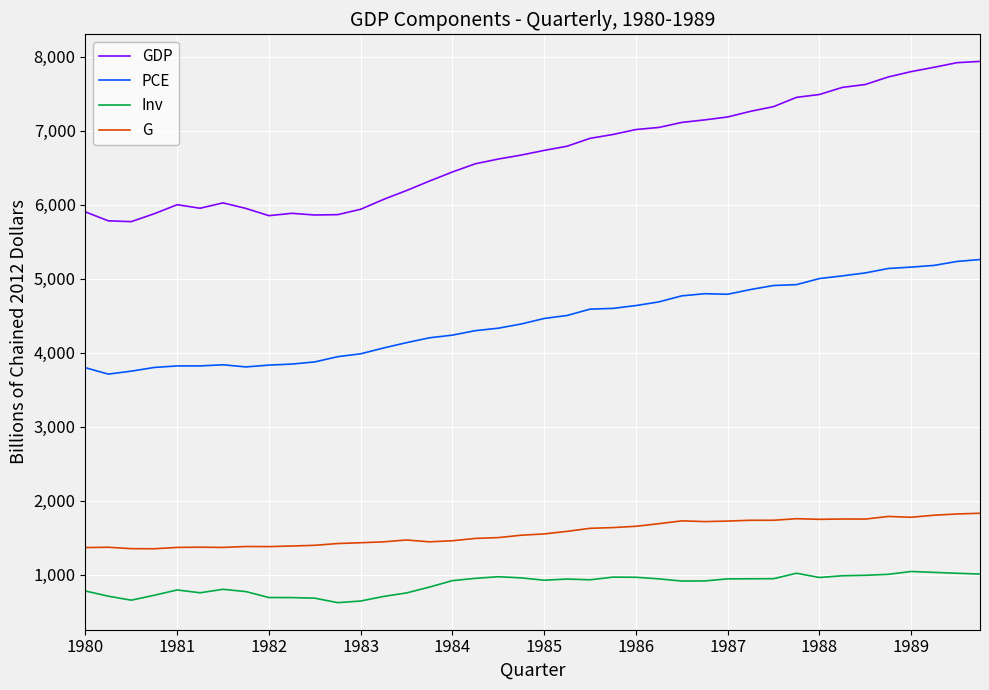

Which series has the largest range (max minus min)?

GDP